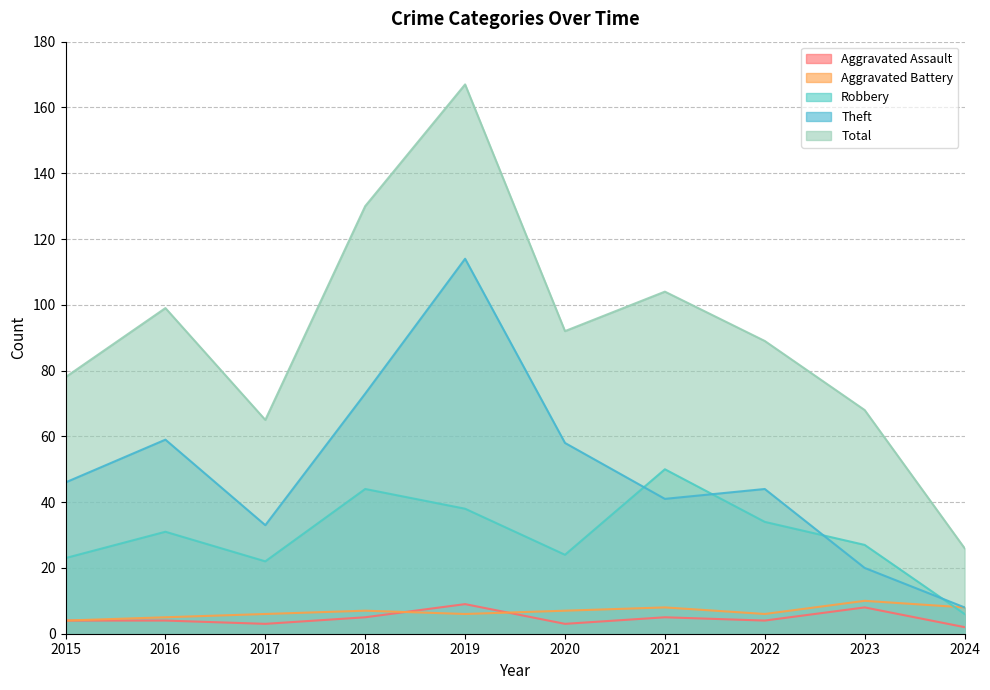

At which category does Theft reach its first local peak?

2016